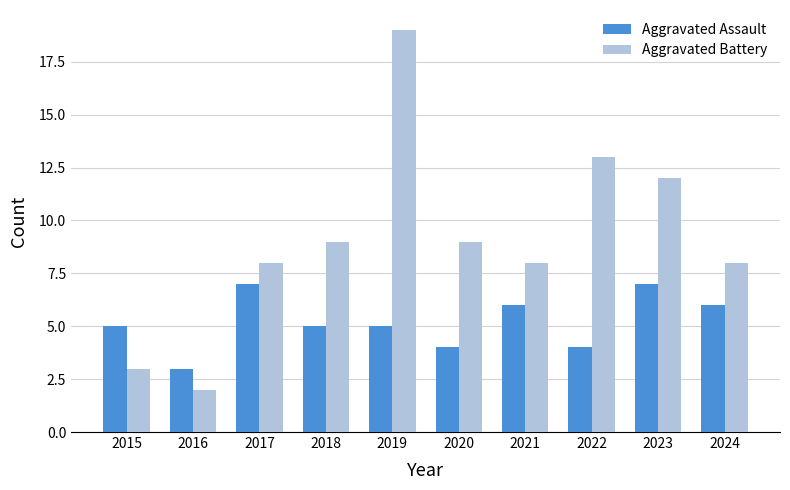

What is the value of the Aggravated Battery bar at the 7th from the left?

8